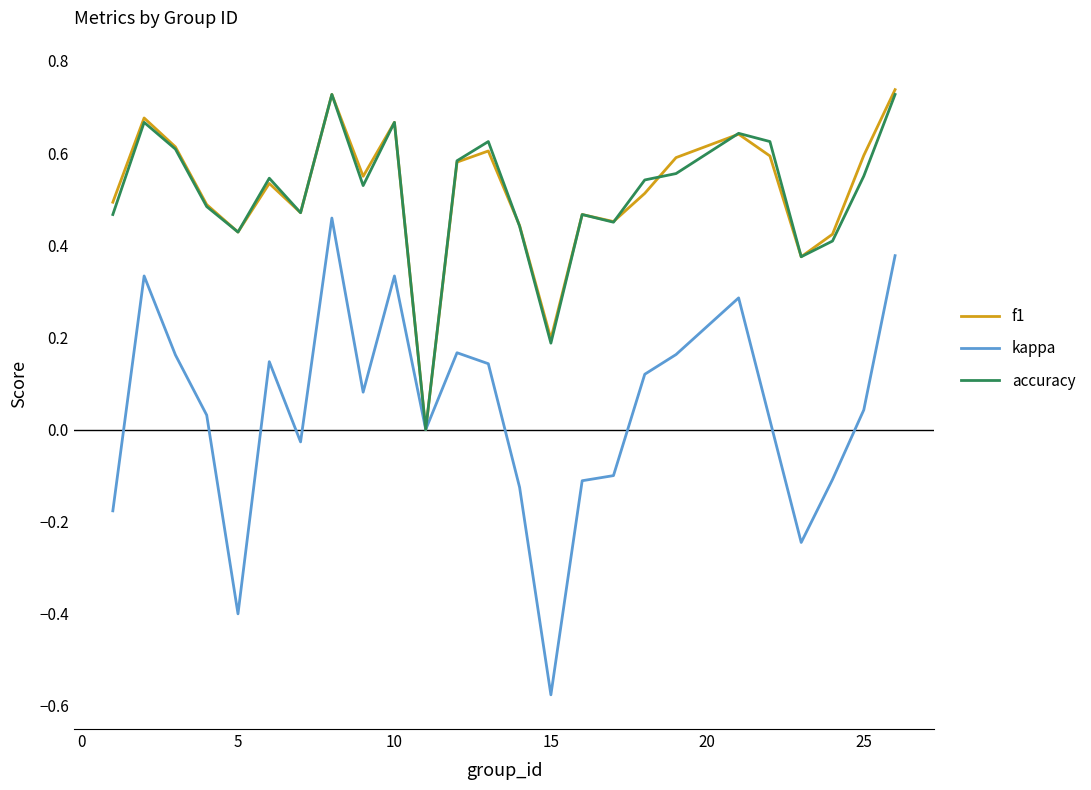

What are all the series names shown in the legend?

f1, kappa, accuracy